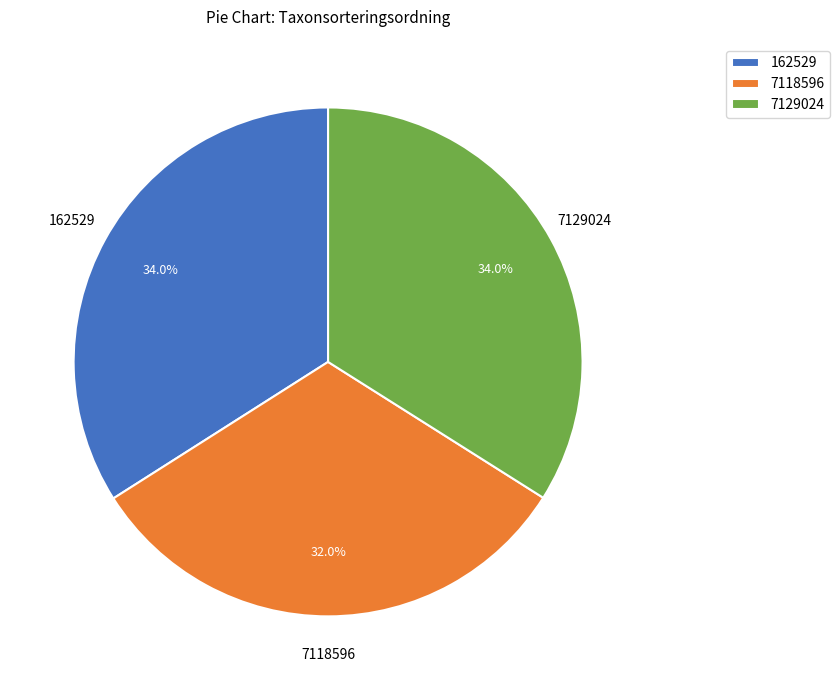

Is the sum of 7129024 and 162529 greater than half?

Yes